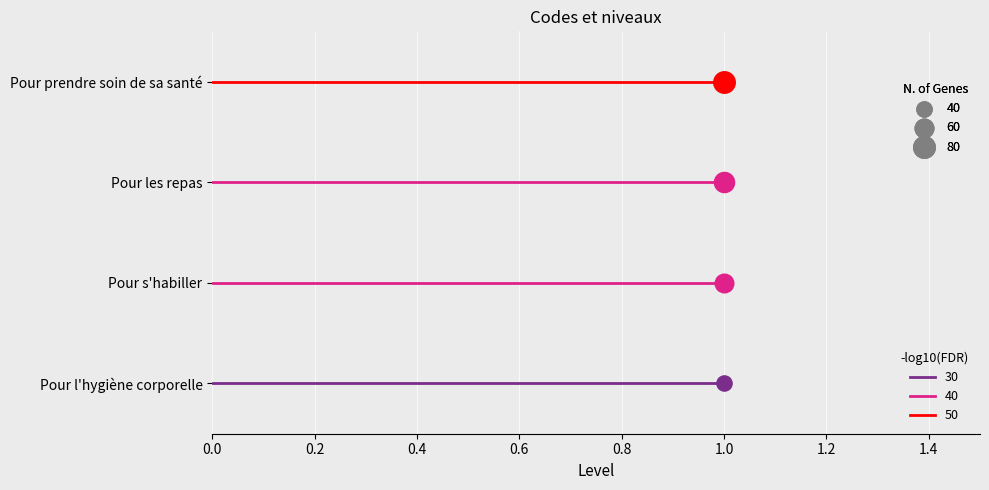

Which series reaches the maximum Y coordinate?

Pour prendre soin de sa santé